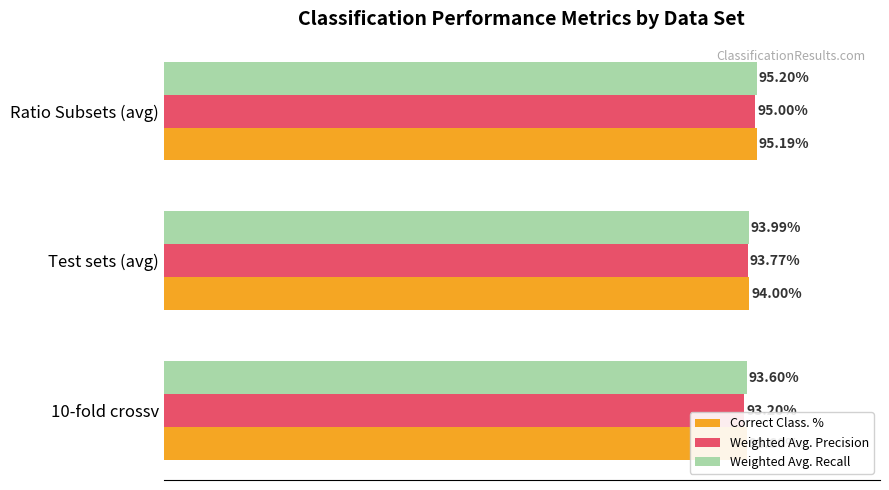

Reading right to left, what are all the values shown in this chart?

Correct Class. %: 95.2	94.0	93.6
Weighted Avg. Precision: 95.0	93.8	93.2
Weighted Avg. Recall: 95.2	94.0	93.6